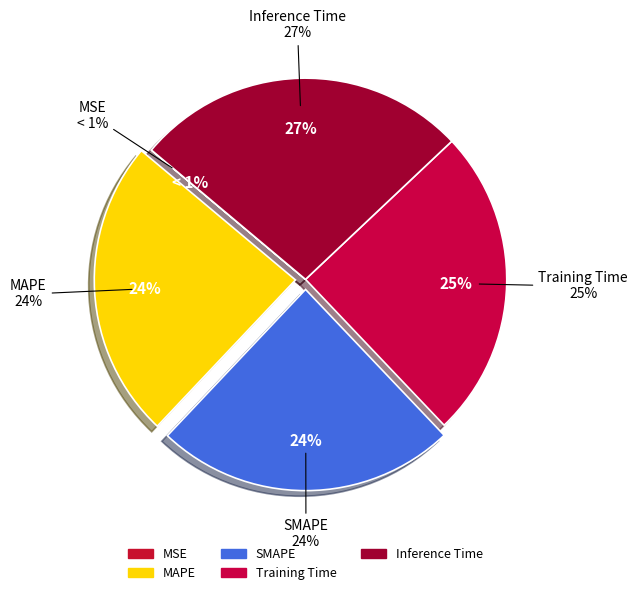

To the nearest percent, what is the average slice percentage?

20%